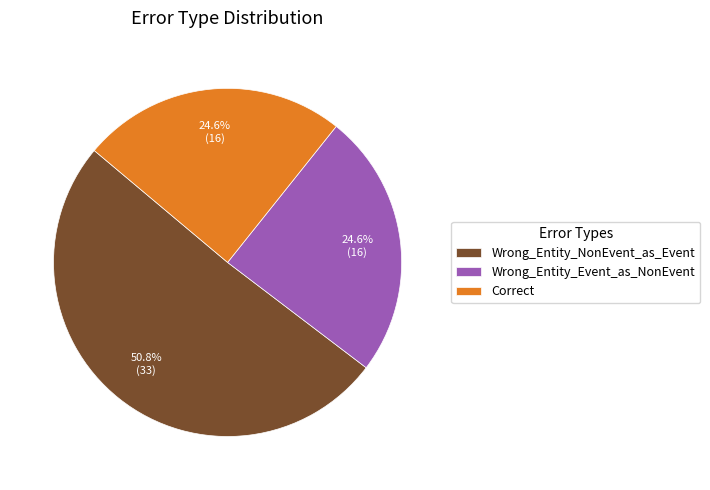

Is it true that Correct is 25% of the pie?

True